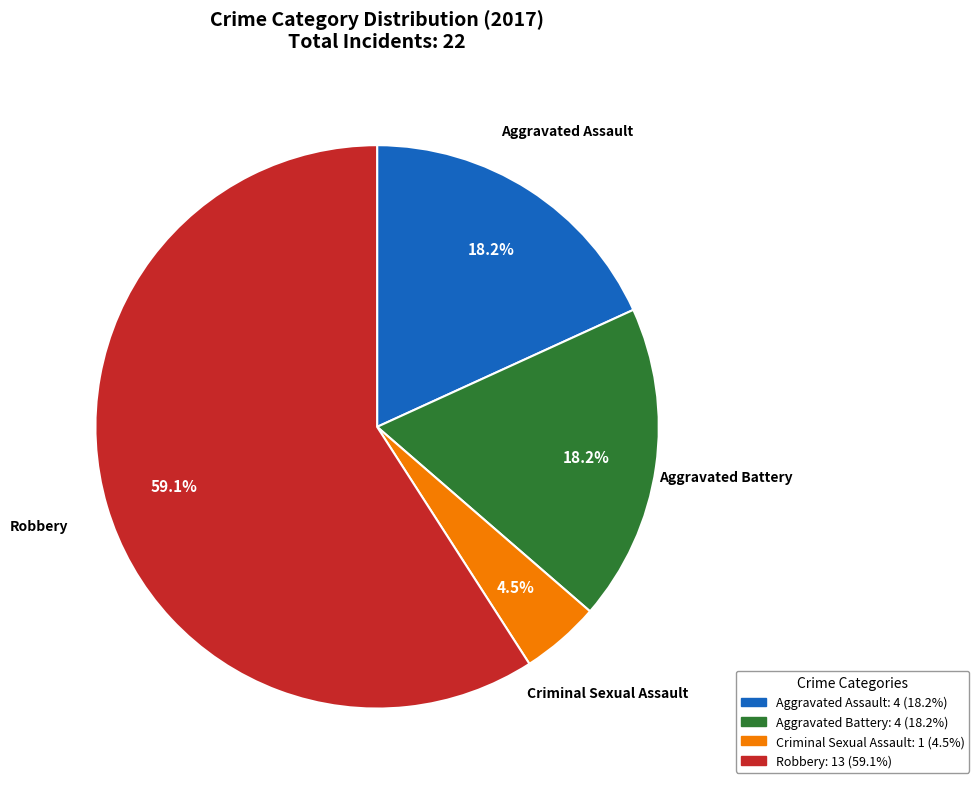

Which has a higher value, Criminal Sexual Assault or Robbery?

Robbery